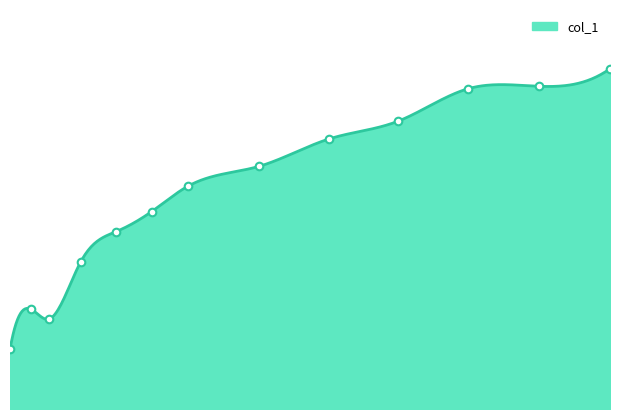

What is the change in value from 0.1494 to 0.1035?

+2.7